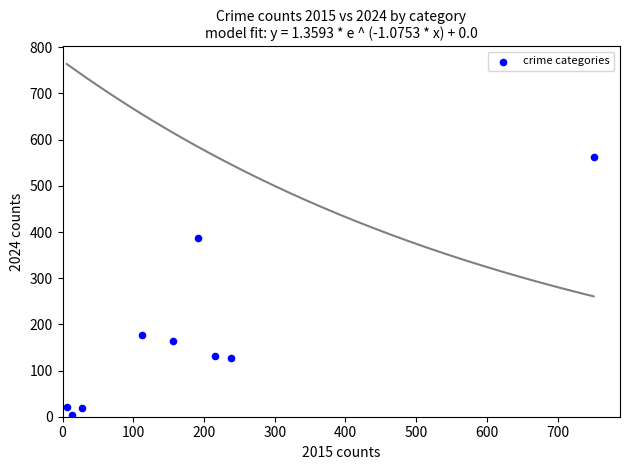

What is the average X value?

190